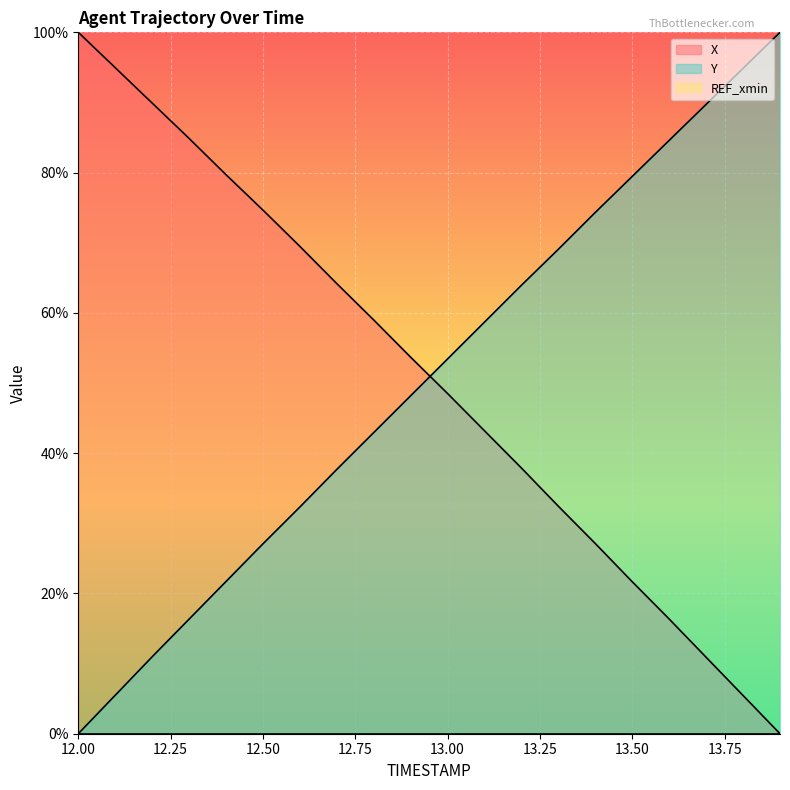

How many data points in Y are above 53?

10